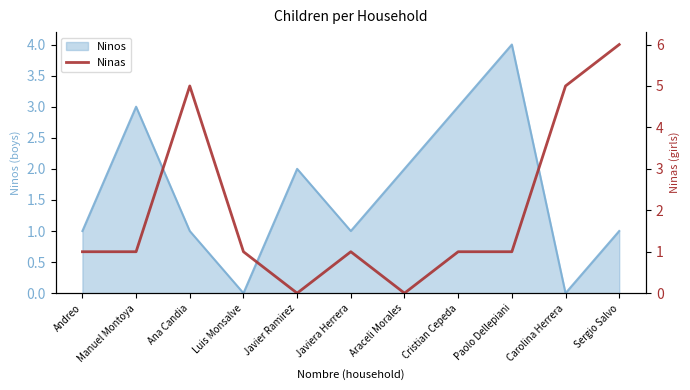

Is it true that the value at Sergio Salvo is 10?

False